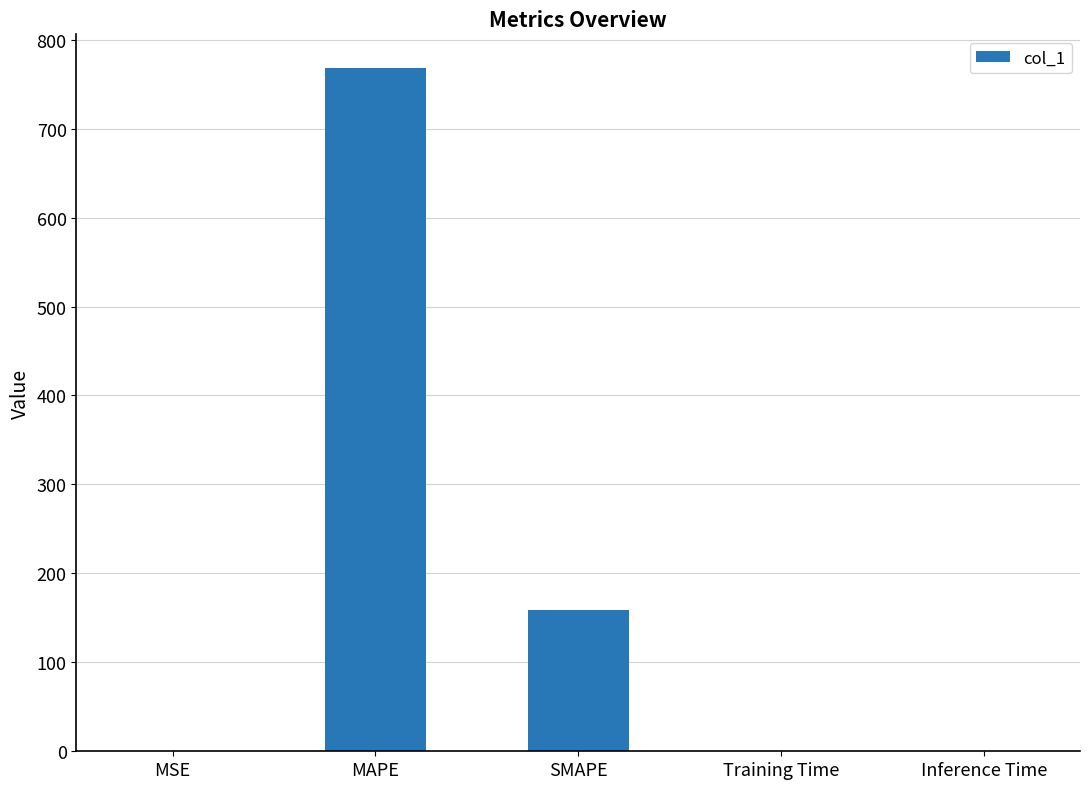

True or false: the data shows 266.5 at SMAPE.

False